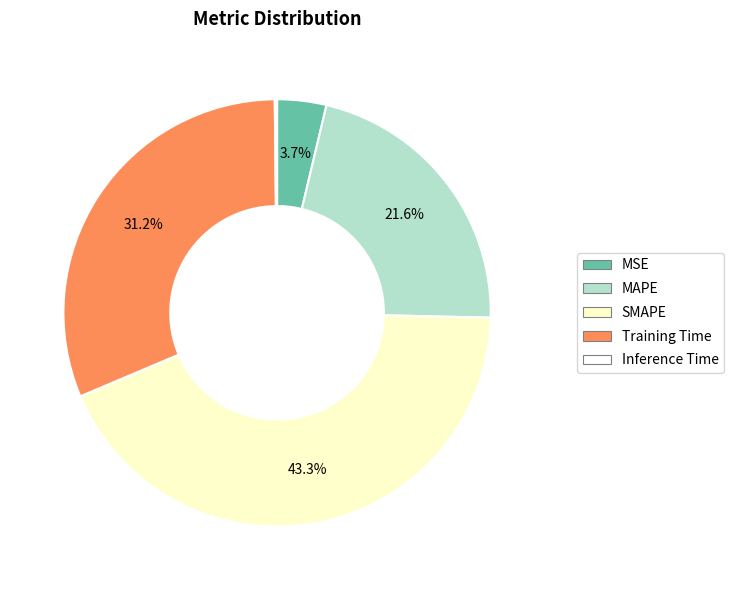

Which category has the biggest portion of the pie?

SMAPE